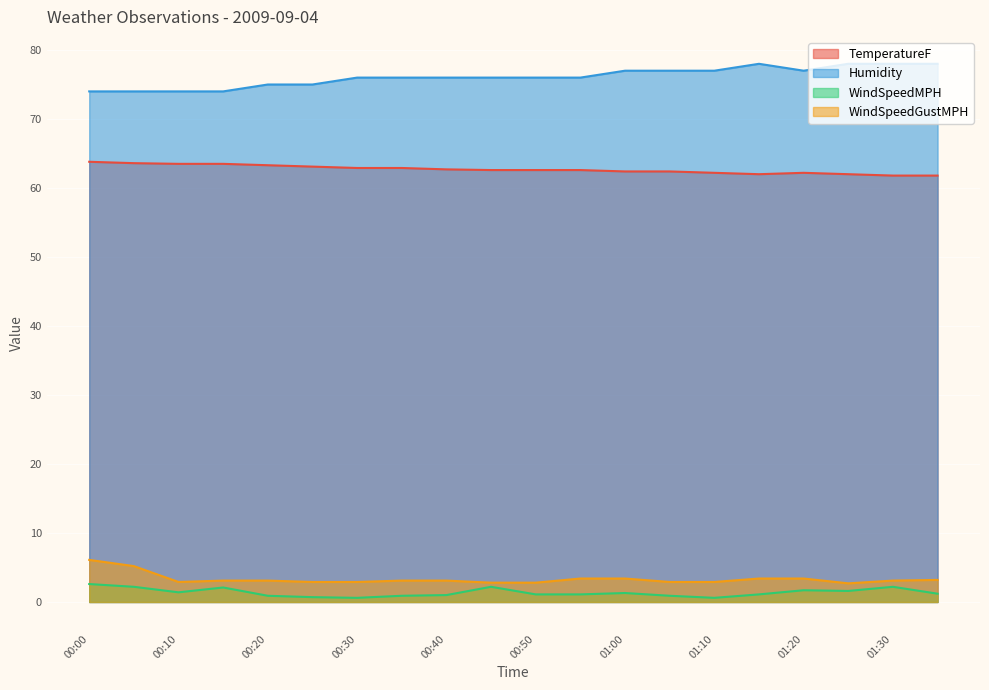

Reading right to left, transcribe all the data shown in this chart.

TemperatureF: 01:35=61.8	01:30=61.8	01:25=62.0	01:20=62.2	01:15=62.0	01:10=62.2	01:05=62.4	01:00=62.4	00:55=62.6	00:50=62.6	00:45=62.6	00:40=62.7	00:35=62.9	00:30=62.9	00:25=63.1	00:20=63.3	00:15=63.5	00:10=63.5	00:05=63.6	00:00=63.8
Humidity: 01:35=78.0	01:30=78.0	01:25=78.0	01:20=77.0	01:15=78.0	01:10=77.0	01:05=77.0	01:00=77.0	00:55=76.0	00:50=76.0	00:45=76.0	00:40=76.0	00:35=76.0	00:30=76.0	00:25=75.0	00:20=75.0	00:15=74.0	00:10=74.0	00:05=74.0	00:00=74.0
WindSpeedMPH: 01:35=1.2	01:30=2.2	01:25=1.6	01:20=1.7	01:15=1.1	01:10=0.6	01:05=0.9	01:00=1.3	00:55=1.1	00:50=1.1	00:45=2.2	00:40=1.0	00:35=0.9	00:30=0.6	00:25=0.7	00:20=0.9	00:15=2.1	00:10=1.4	00:05=2.2	00:00=2.6
WindSpeedGustMPH: 01:35=3.2	01:30=3.1	01:25=2.7	01:20=3.4	01:15=3.4	01:10=2.9	01:05=2.9	01:00=3.4	00:55=3.4	00:50=2.8	00:45=2.8	00:40=3.1	00:35=3.1	00:30=2.9	00:25=2.9	00:20=3.1	00:15=3.1	00:10=2.9	00:05=5.2	00:00=6.1